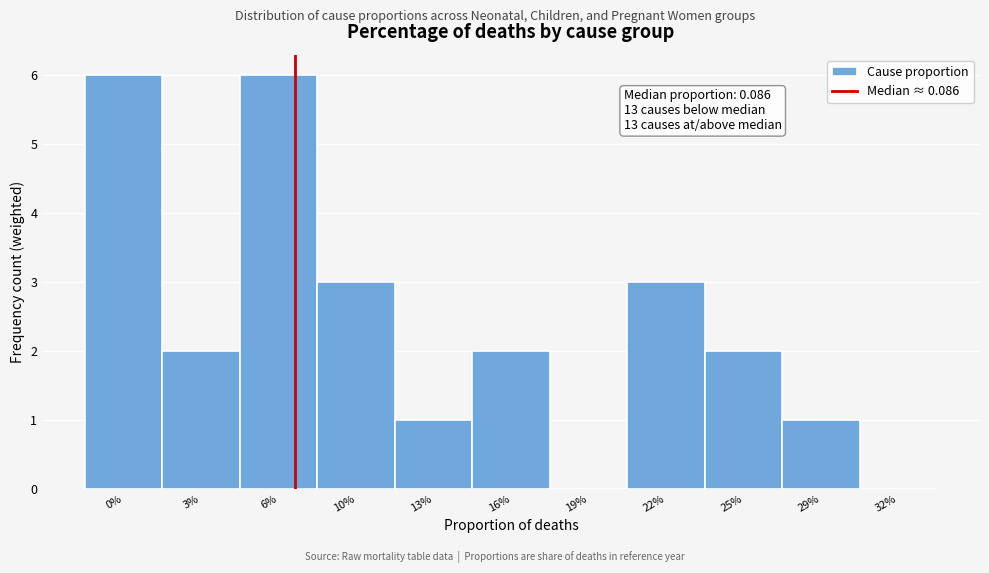

Reading left to right, extract all data points from this chart.

0%=6	3%=2	6%=6	10%=3	13%=1	16%=2	19%=0	22%=3	25%=2	29%=1	32%=0